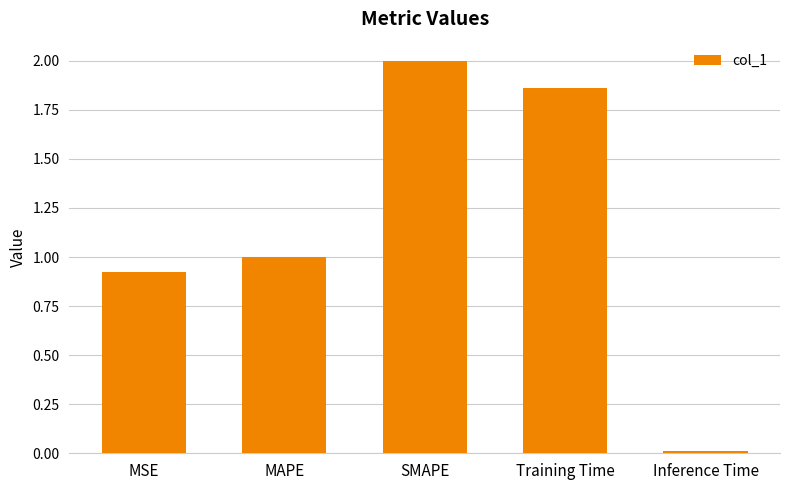

Does the chart contain any negative values?

No